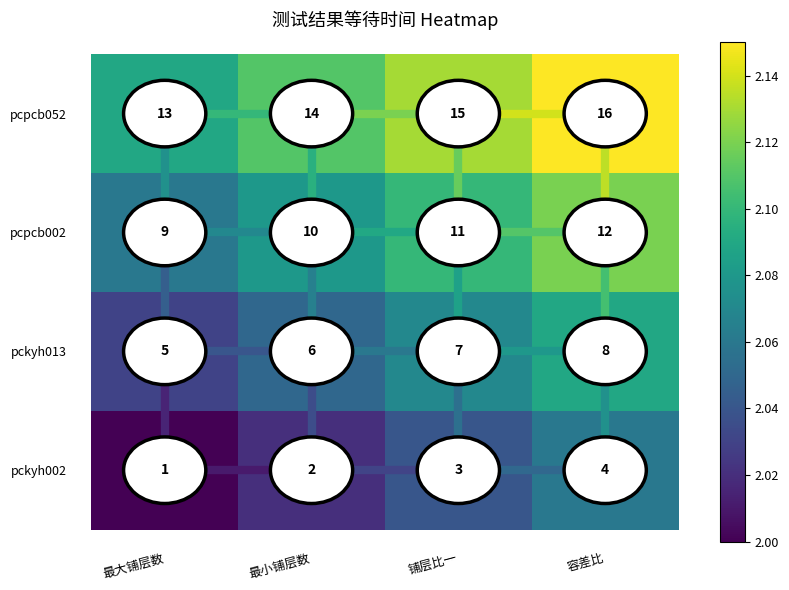

Where is pckyh002 nearest to the value 2?

最小铺层数